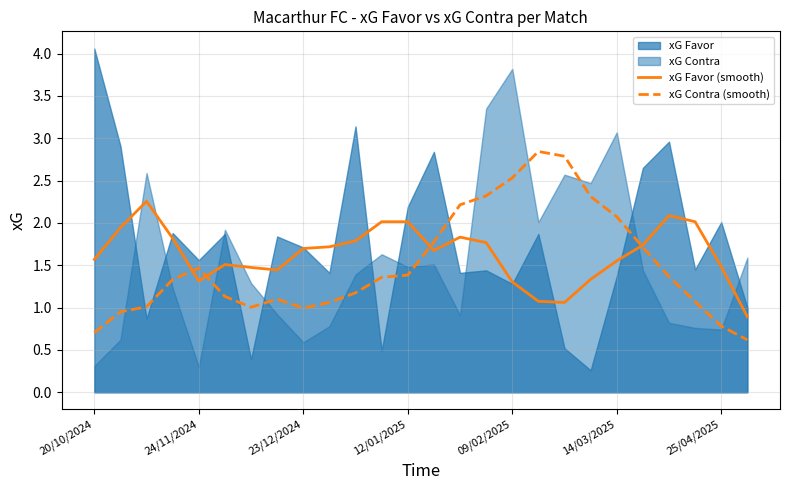

The xG Favor (smooth) series shows 2.3 at 25/04/2025. True or false?

False